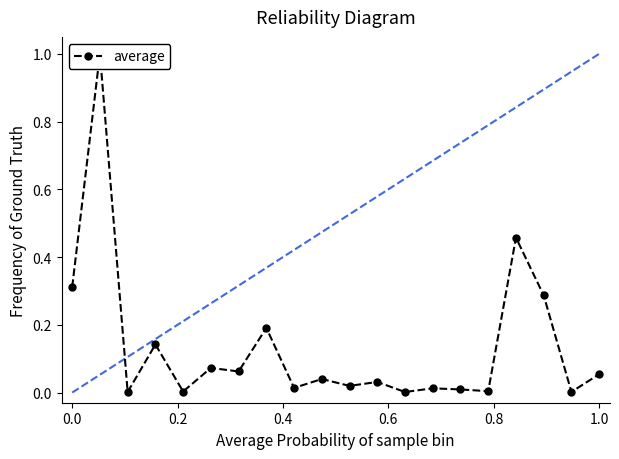

Which category has the lowest value across all series?

0.2